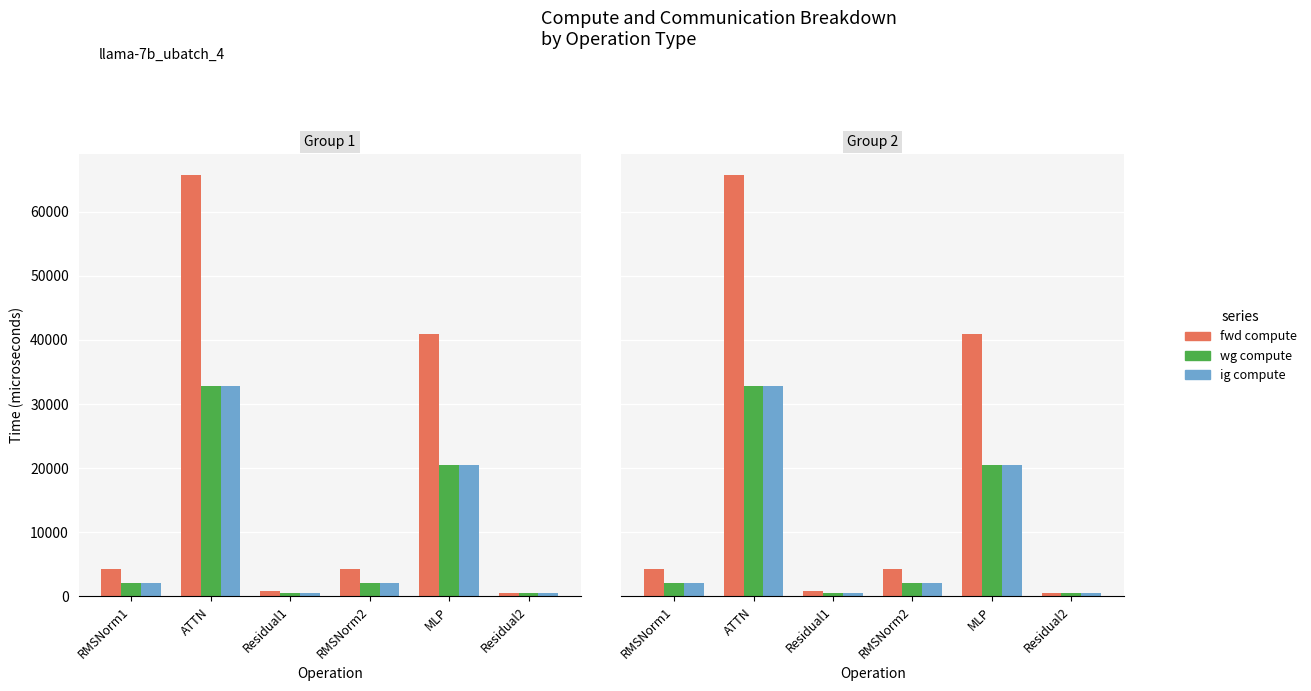

At which label is fwd compute closest to 33073?

MLP